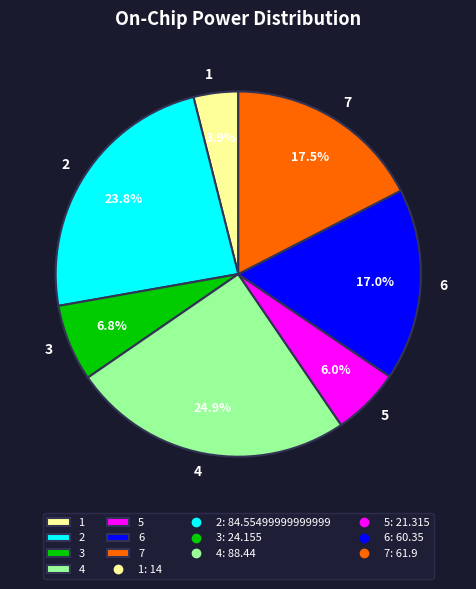

The 5 slice represents 14% of the pie. True or false?

False